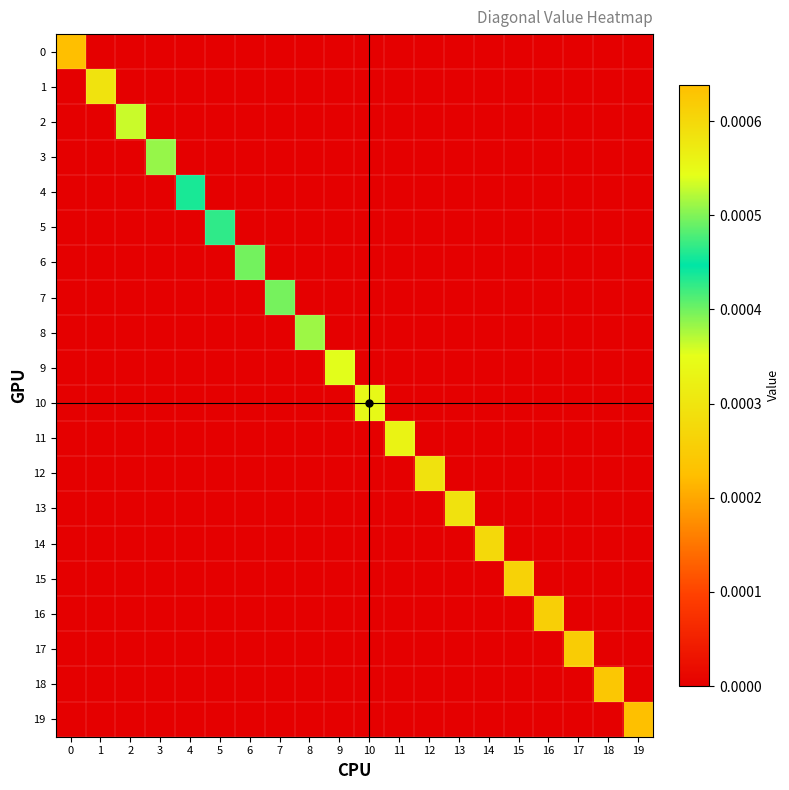

Which category has the lowest value across all series?

1